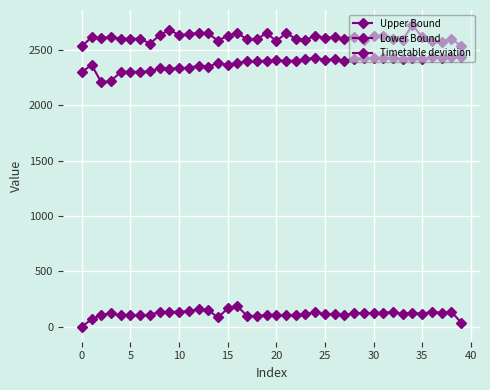

True or false: Lower Bound and Upper Bound cross at least once.

False